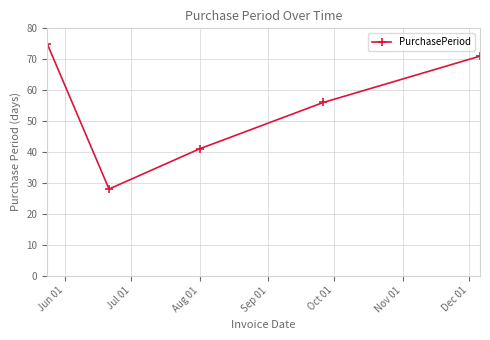

Reading left to right, transcribe all the data shown in this chart.

75	28	41	56	71